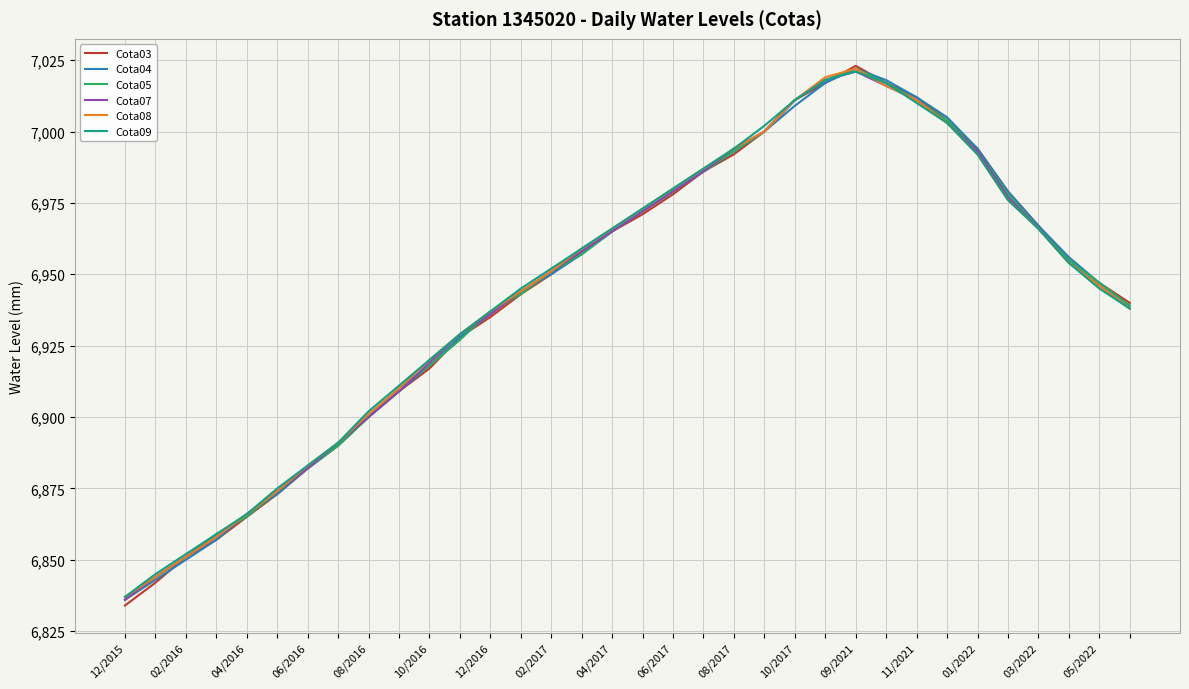

What is the lowest value of the Cota07 series?

6836